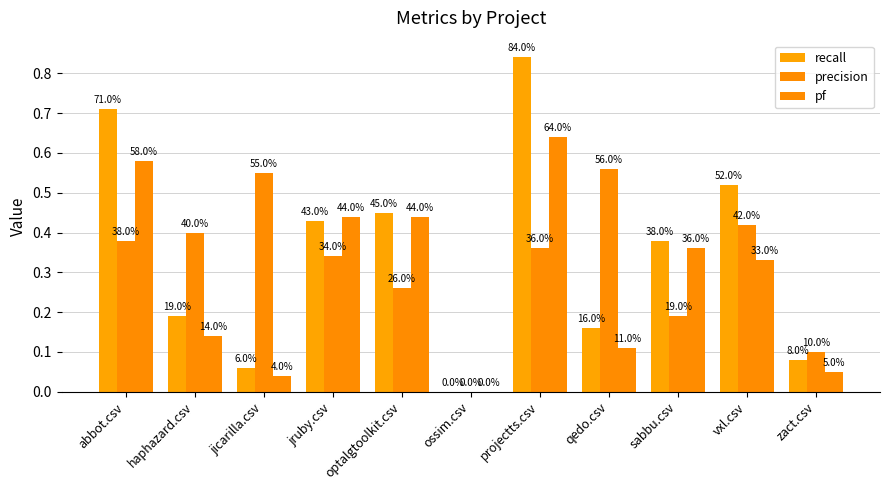

List the series in order of their overall mean, highest first.

recall, precision, pf